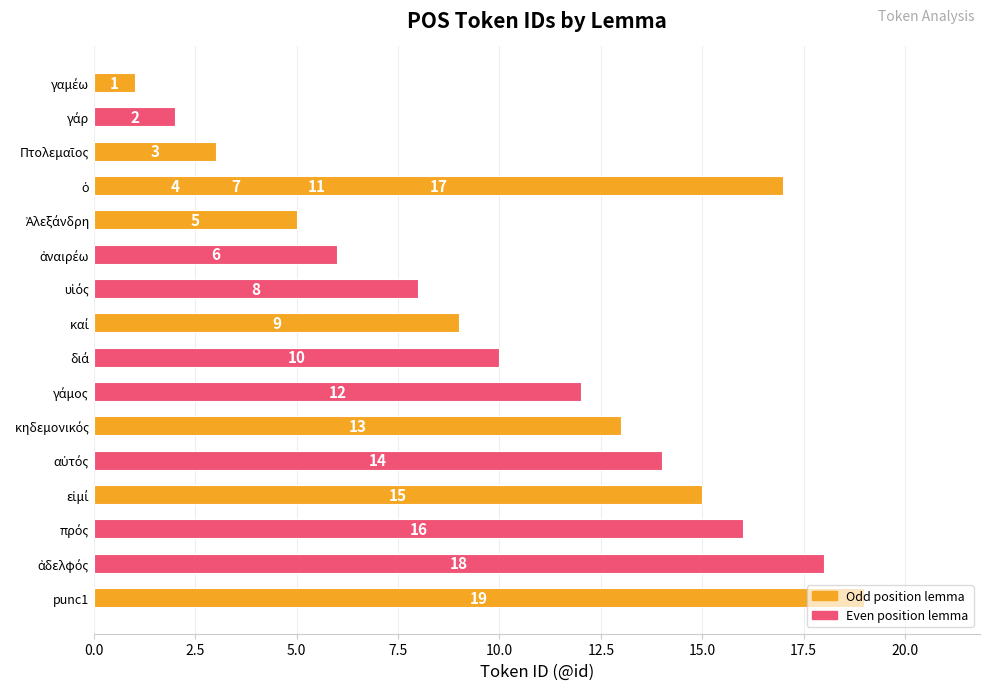

How many data points does each series have?

19